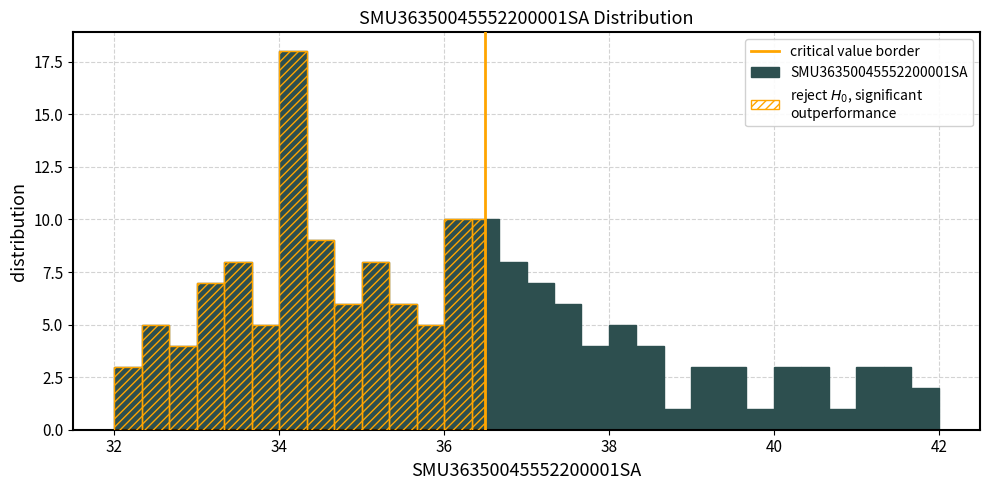

Around what value on the x-axis is the tallest bar? Give the approximate position of its centre, as read against the axis.

34.2